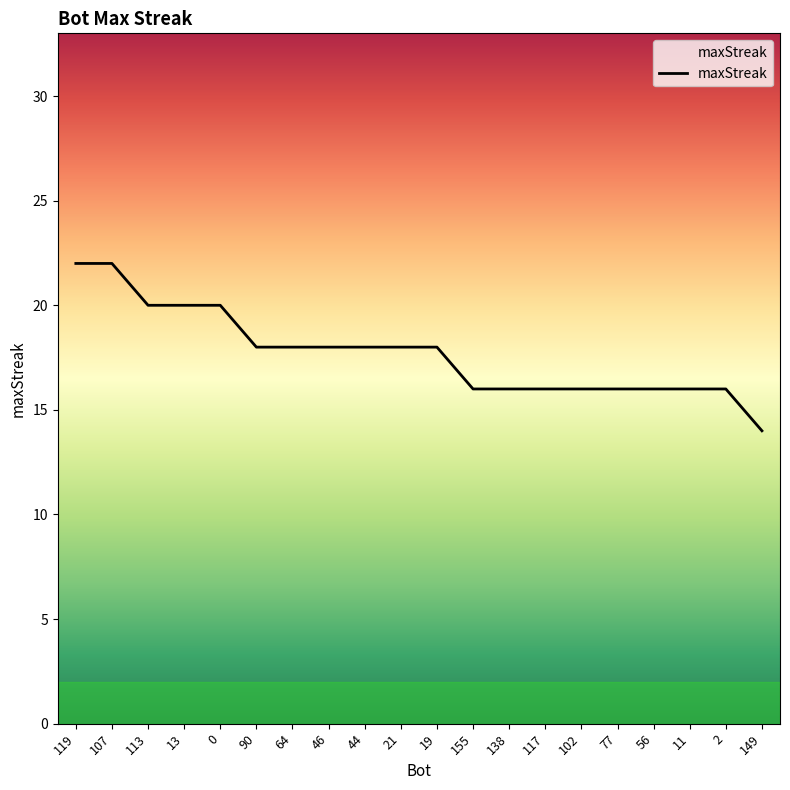

Reading right to left, transcribe all the data shown in this chart.

149=14	2=16	11=16	56=16	77=16	102=16	117=16	138=16	155=16	19=18	21=18	44=18	46=18	64=18	90=18	0=20	13=20	113=20	107=22	119=22